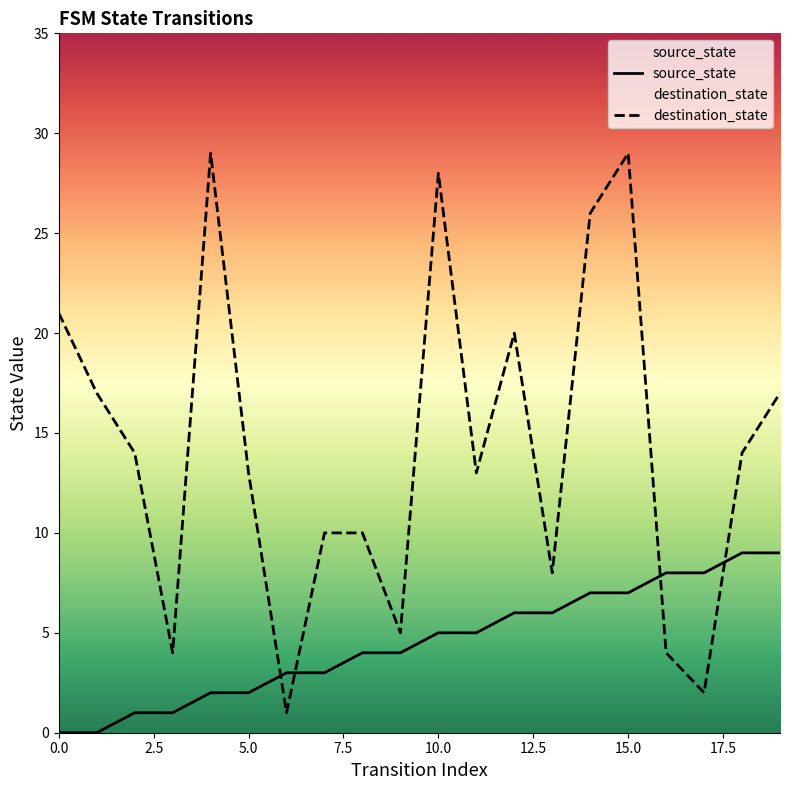

Reading left to right, extract all data points from this chart.

source_state: 0	0	1	1	2	2	3	3	4	4	5	5	6	6	7	7	8	8	9	9
destination_state: 21	17	14	4	29	13	1	10	10	5	28	13	20	8	26	29	4	2	14	17